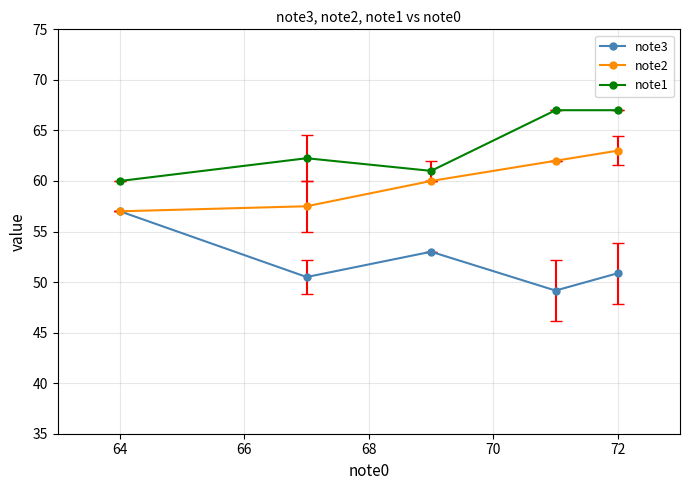

How many series are shown in this chart?

3